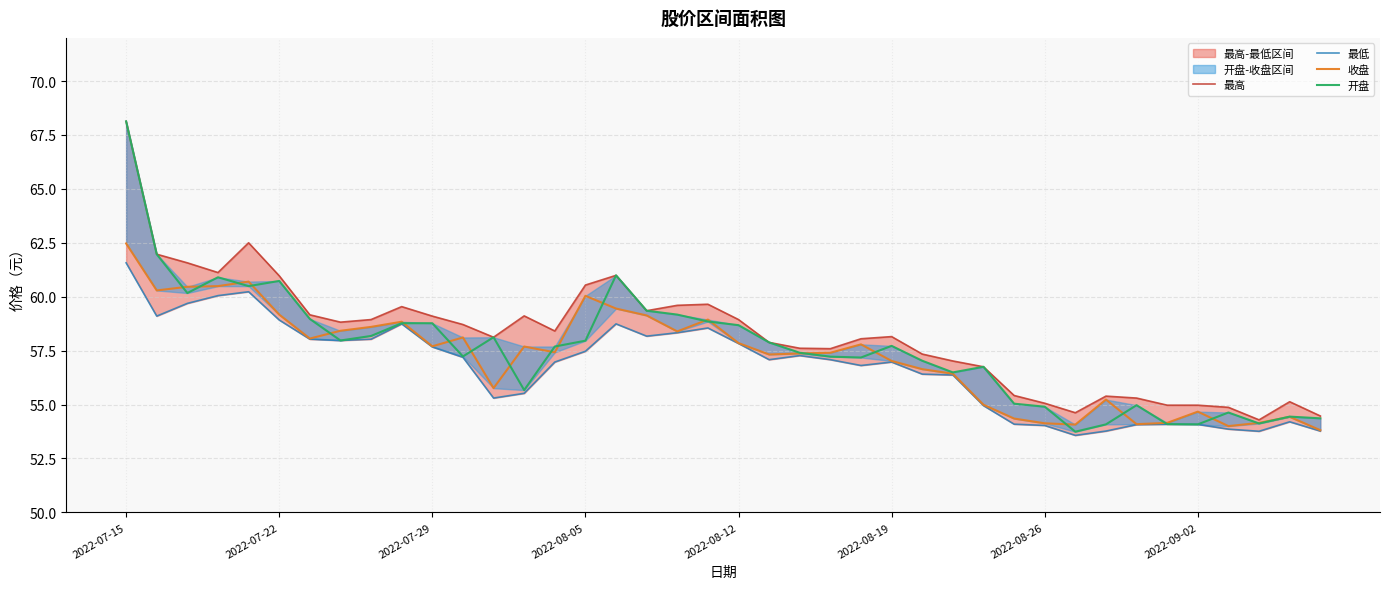

Reading left to right, transcribe all the data shown in this chart.

最高: 68.1	62.0	61.6	61.1	62.5	61.0	59.2	58.8	58.9	59.5	59.1	58.7	58.1	59.1	58.4	60.5	61.0	59.4	59.6	59.6	58.9	57.9	57.6	57.6	58.0	58.1	57.3	57.0	56.8	55.4	55.1	54.6	55.4	55.3	55.0	55.0	54.9	54.3	55.1	54.5
最低: 61.6	59.1	59.7	60.0	60.2	58.9	58.0	58.0	58.0	58.7	57.7	57.2	55.3	55.5	57.0	57.5	58.7	58.2	58.3	58.5	57.8	57.1	57.3	57.1	56.8	57.0	56.4	56.4	55.0	54.1	54.0	53.6	53.8	54.1	54.1	54.1	53.9	53.8	54.2	53.8
收盘: 62.5	60.3	60.5	60.5	60.7	59.2	58.1	58.4	58.6	58.8	57.7	58.1	55.8	57.7	57.4	60.0	59.5	59.1	58.4	58.9	57.9	57.3	57.4	57.4	57.8	57.0	56.6	56.4	55.0	54.4	54.1	54.1	55.2	54.1	54.1	54.7	54.0	54.1	54.4	53.8
开盘: 68.1	62.0	60.2	60.9	60.5	60.7	59.0	58.0	58.2	58.8	58.8	57.2	58.1	55.7	57.7	58.0	61.0	59.4	59.2	58.9	58.7	57.9	57.4	57.2	57.2	57.7	57.0	56.5	56.8	55.0	54.9	53.7	54.1	55.0	54.1	54.1	54.6	54.1	54.4	54.4